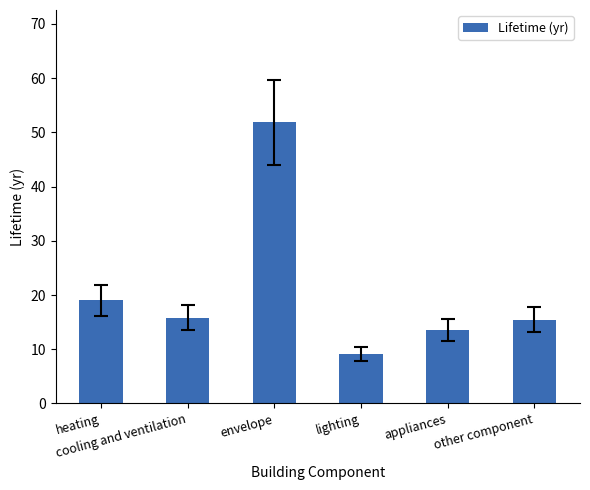

Reading right to left, extract all data points from this chart.

15.4	13.5	9.1	51.8	15.8	19.0